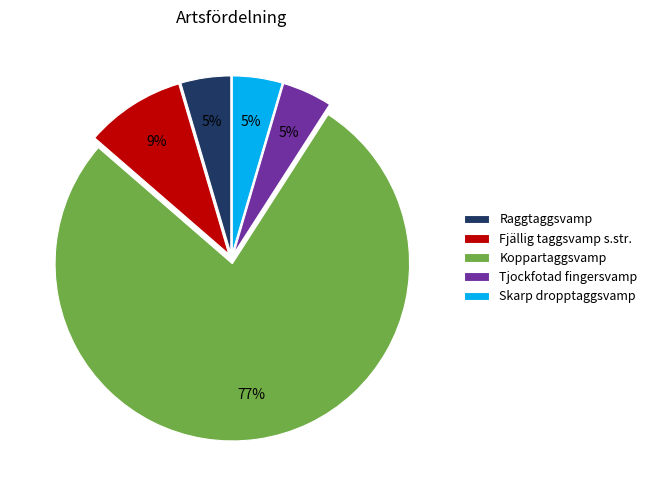

Which category accounts for the majority?

Koppartaggsvamp